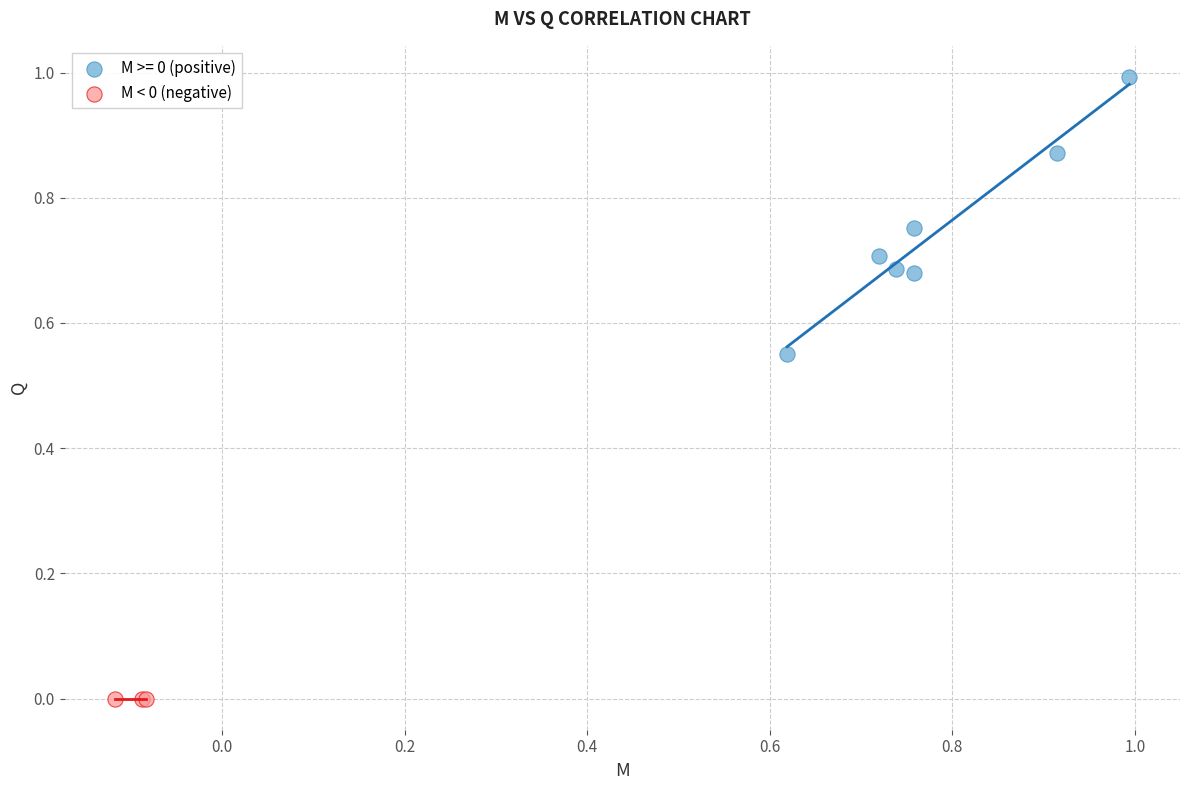

Which series contains the lowest Y value?

M < 0 (negative)